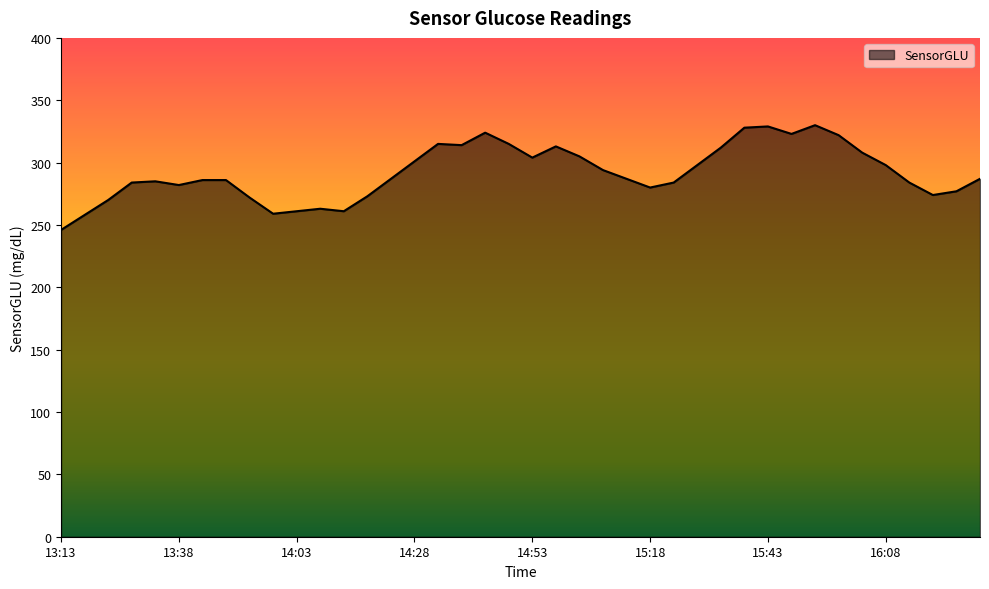

What is the maximum value shown in the chart?

330